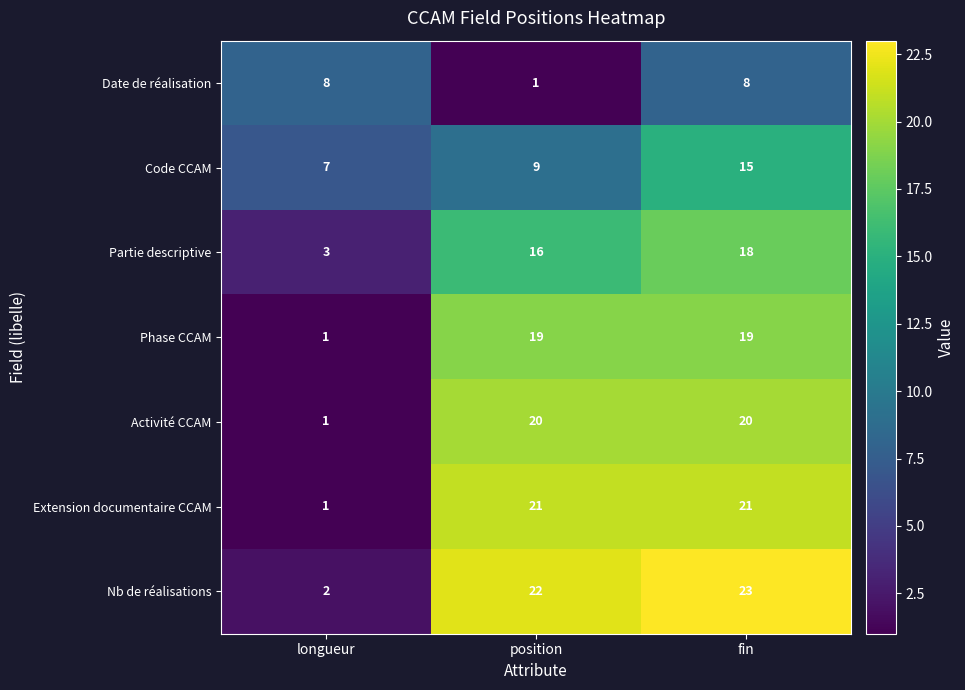

What is the difference between the maximum and minimum values in the Nb de réalisations series?

21